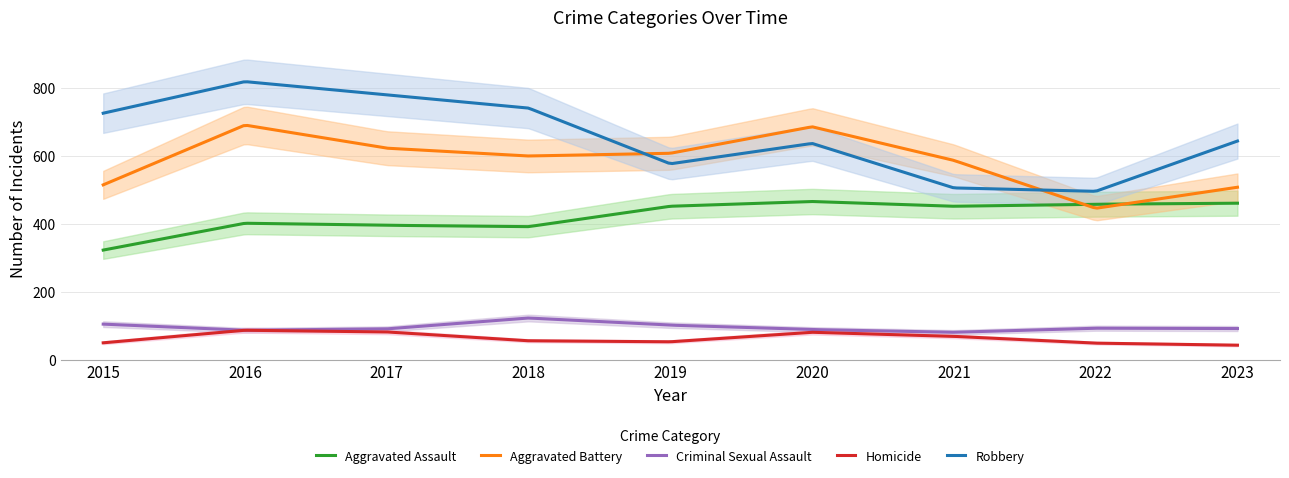

Which series has the largest total across all categories?

Robbery